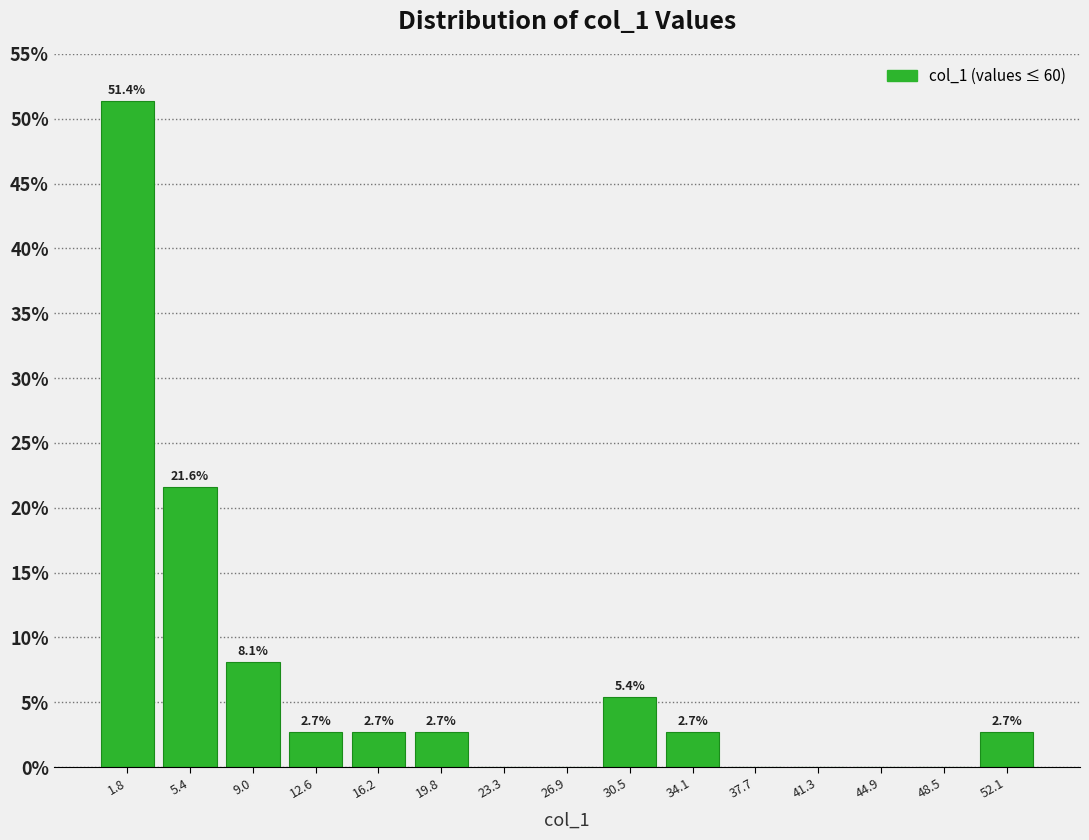

Over which range of the x-axis is the bar tallest?

0.0 to 3.5